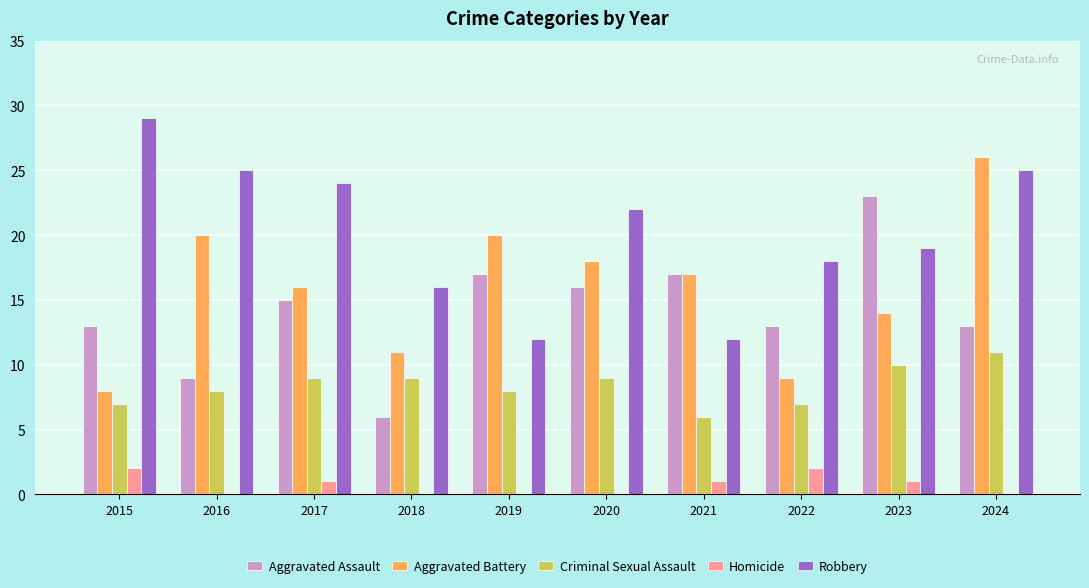

What is the average value of the Criminal Sexual Assault series?

8